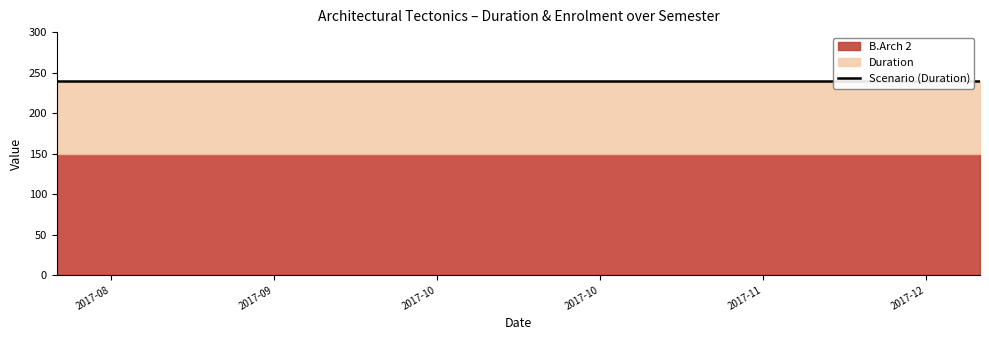

How many distinct data groups are displayed?

2